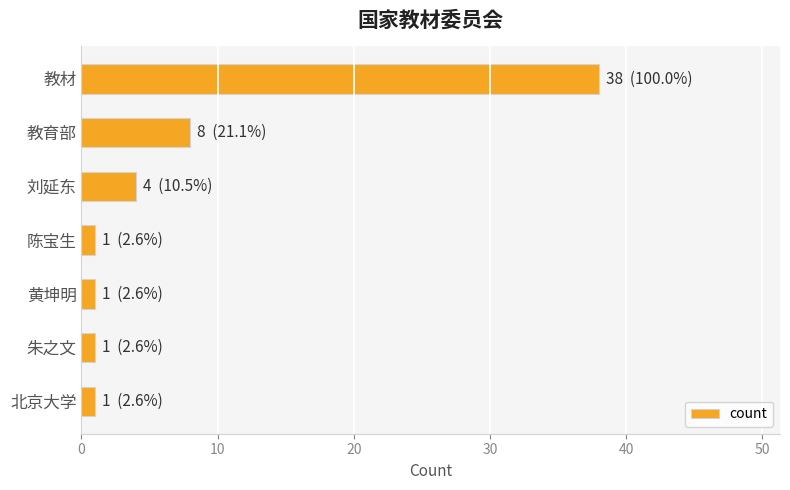

Is it true that the value at 刘延东 is 6?

False